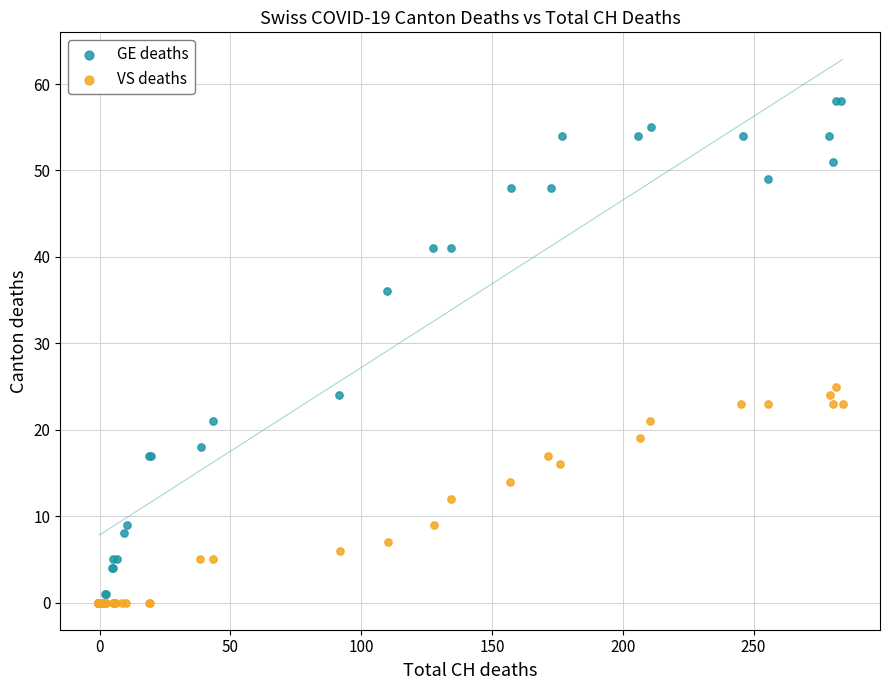

What are all the series names shown in the legend?

GE deaths, VS deaths